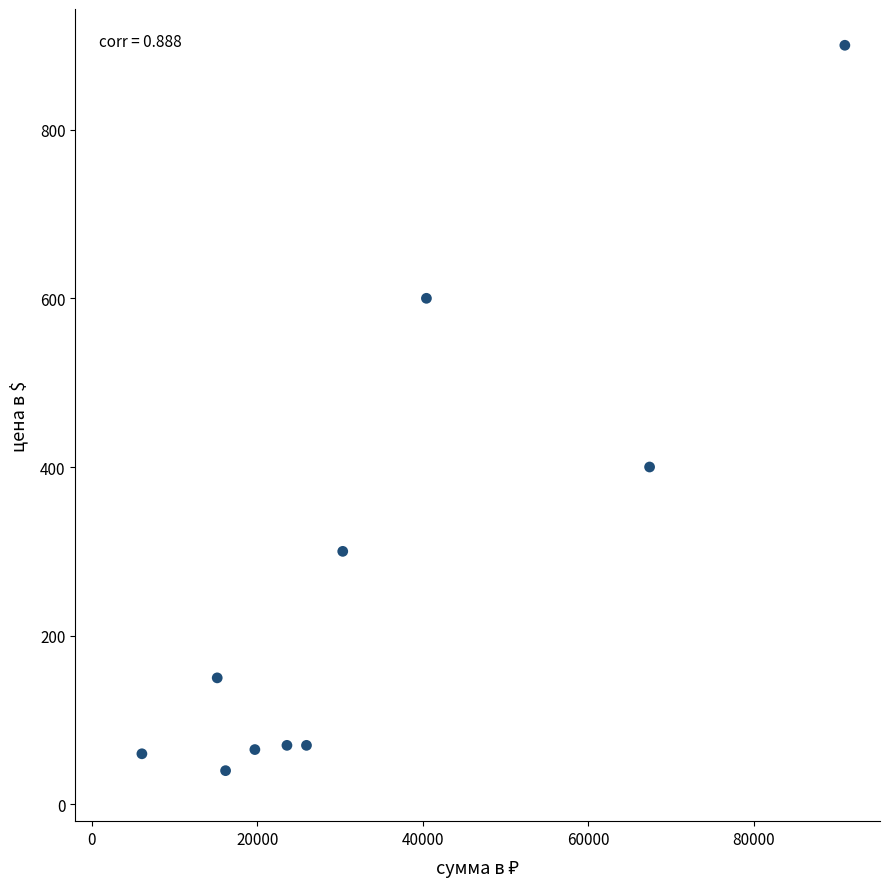

What is the range of Y values (max minus min)?

860